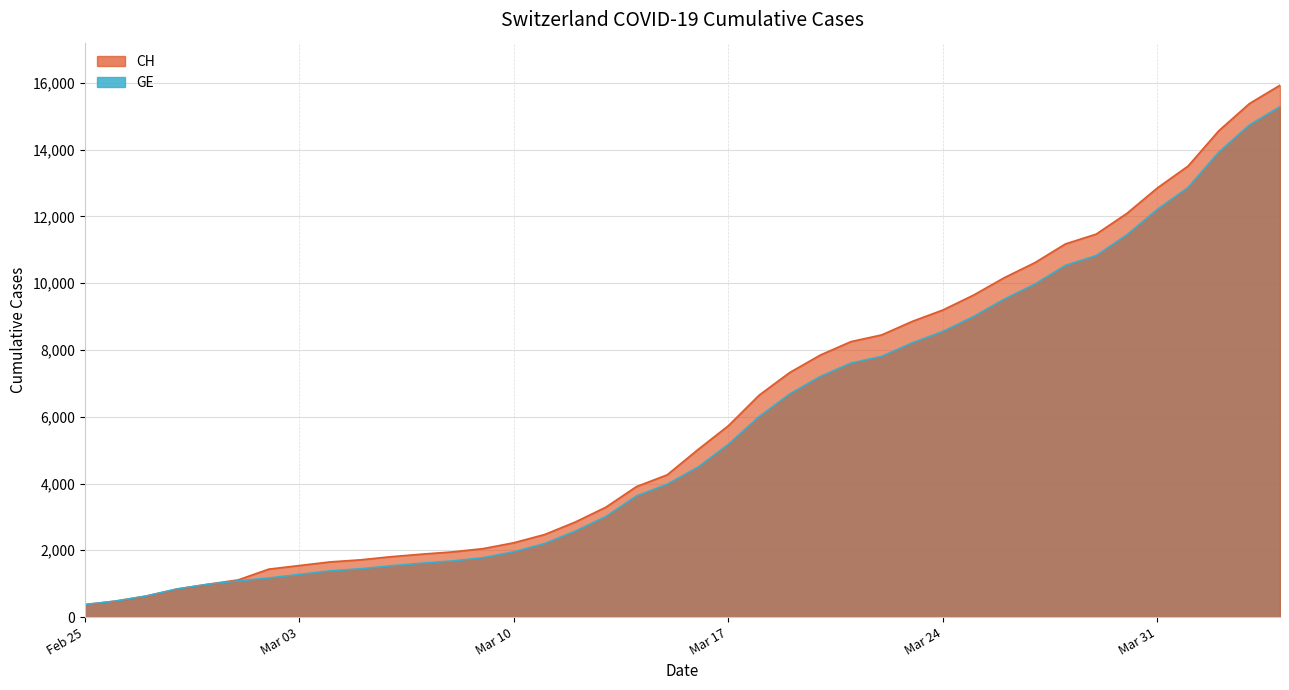

What is the total value across all series at 2020-03-16?

9497